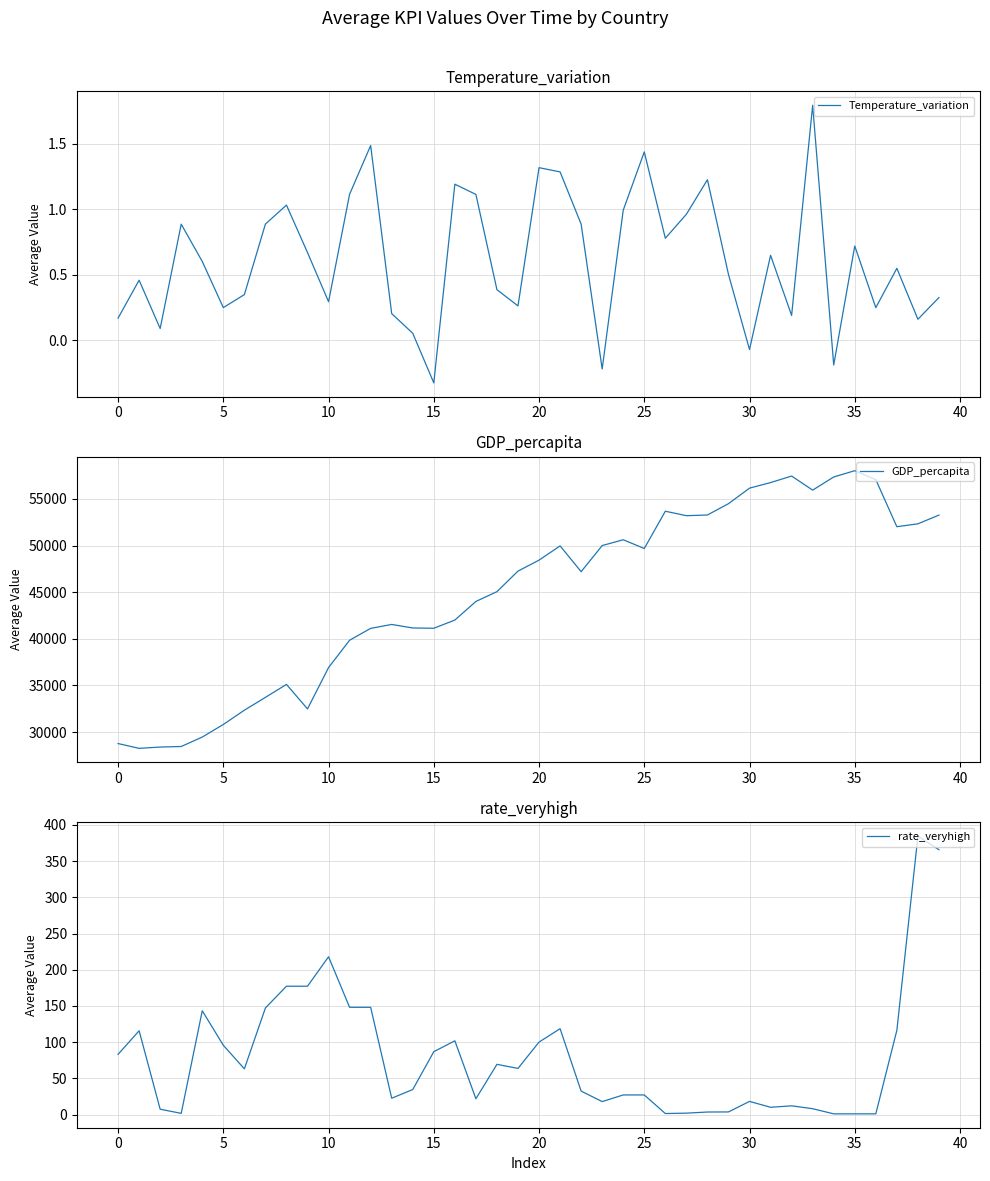

True or false: Temperature_variation has a value of 1.3 at 20.

True